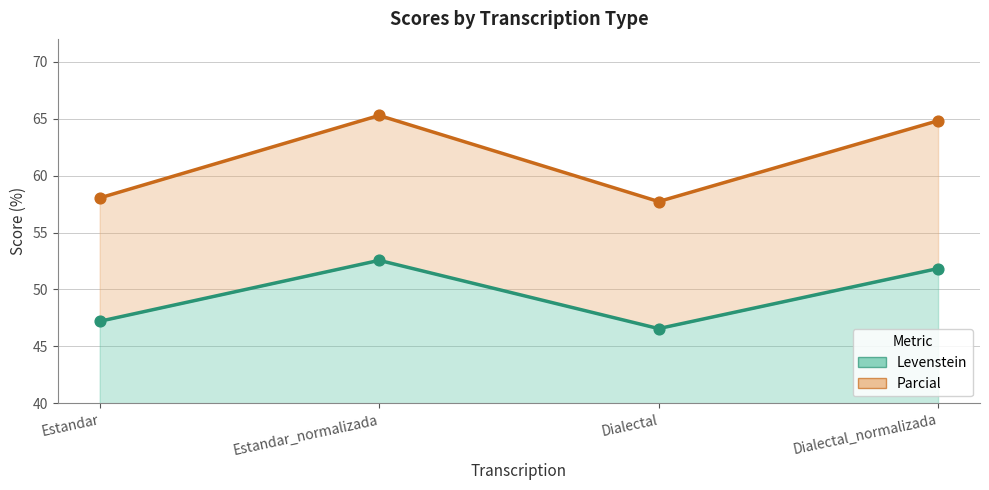

At how many categories does at least one series exceed 48?

4